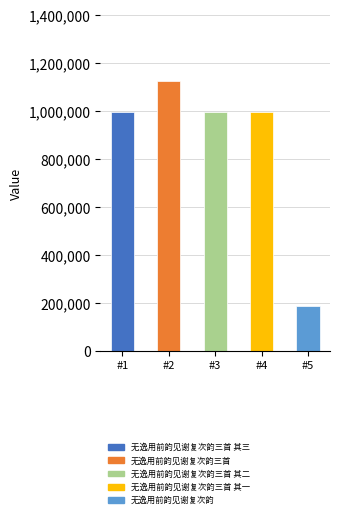

What is the difference between the maximum and second lowest values?

128916